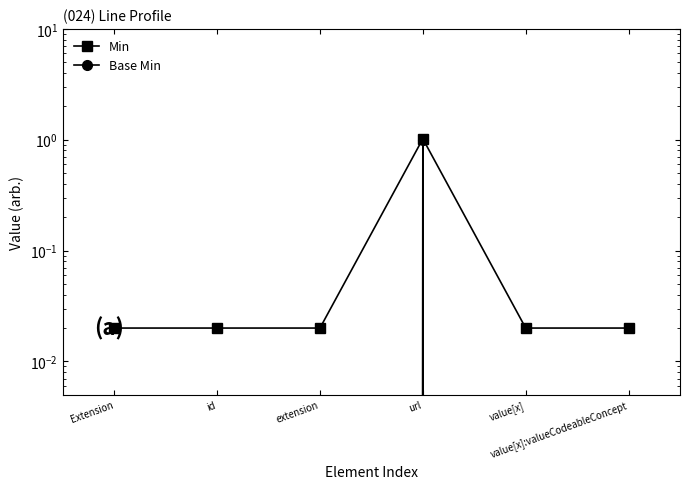

Which has a higher value, url or Extension?

url